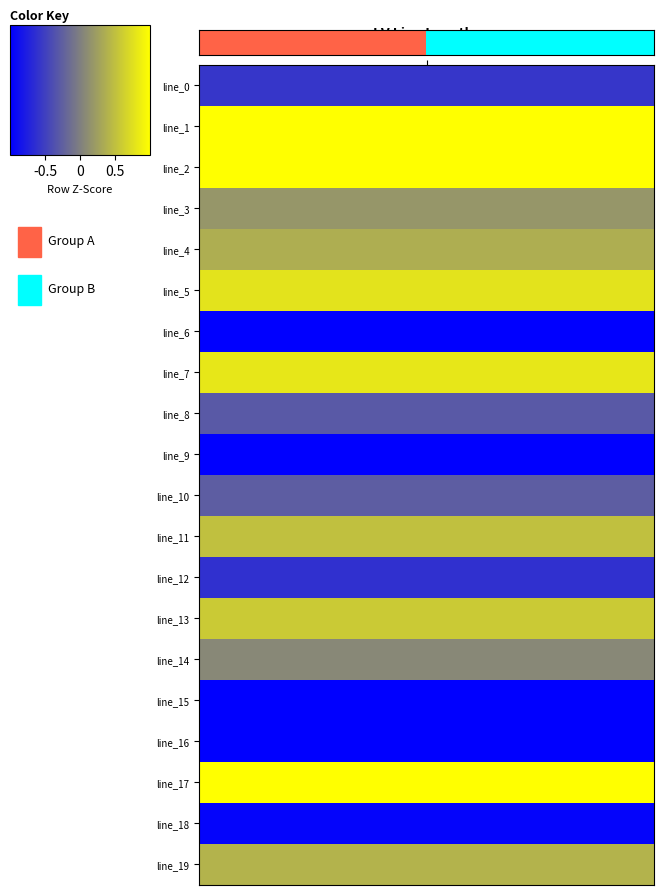

The chart shows a value of 0 at length_km. True or false?

True